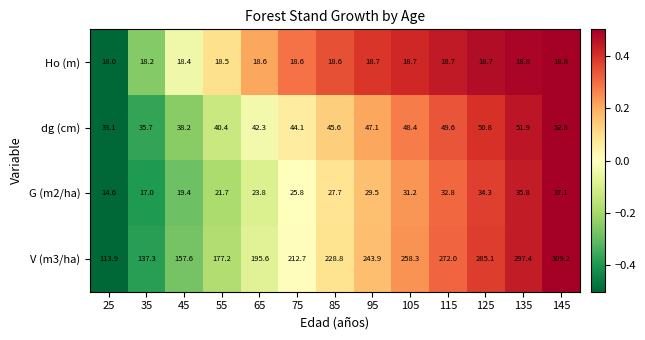

At which label does G (m2/ha) first exceed 27?

85